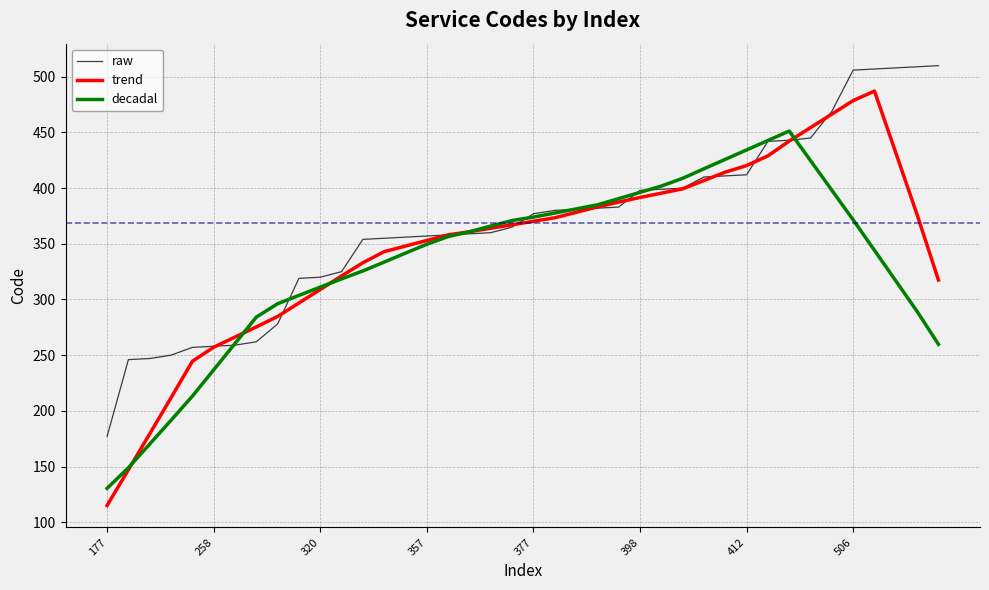

What is the difference between the second highest and minimum values in the trend series?

363.6